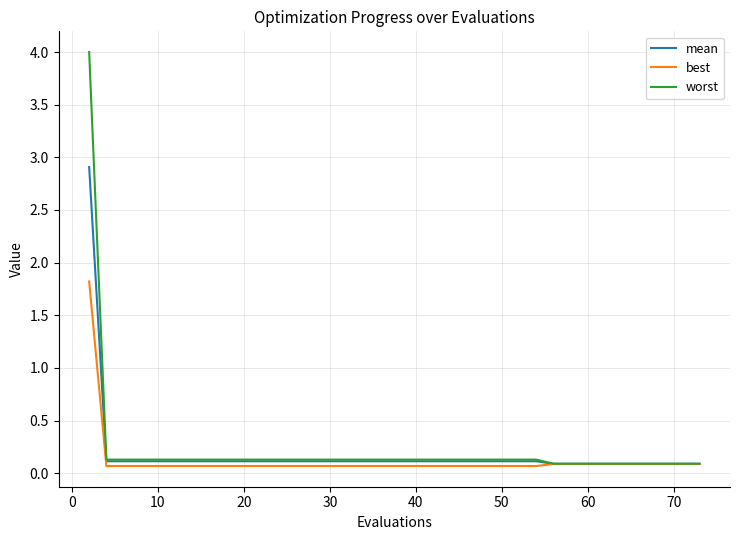

At how many categories does at least one series exceed 1?

1